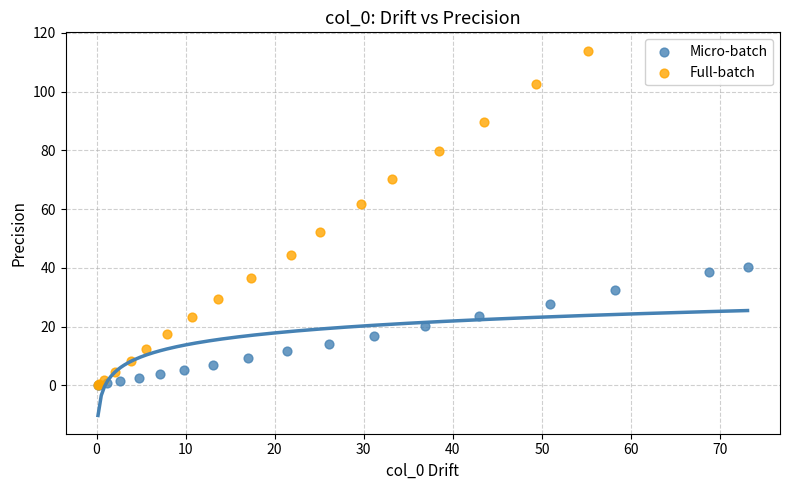

Which series reaches the maximum Y coordinate?

Full-batch